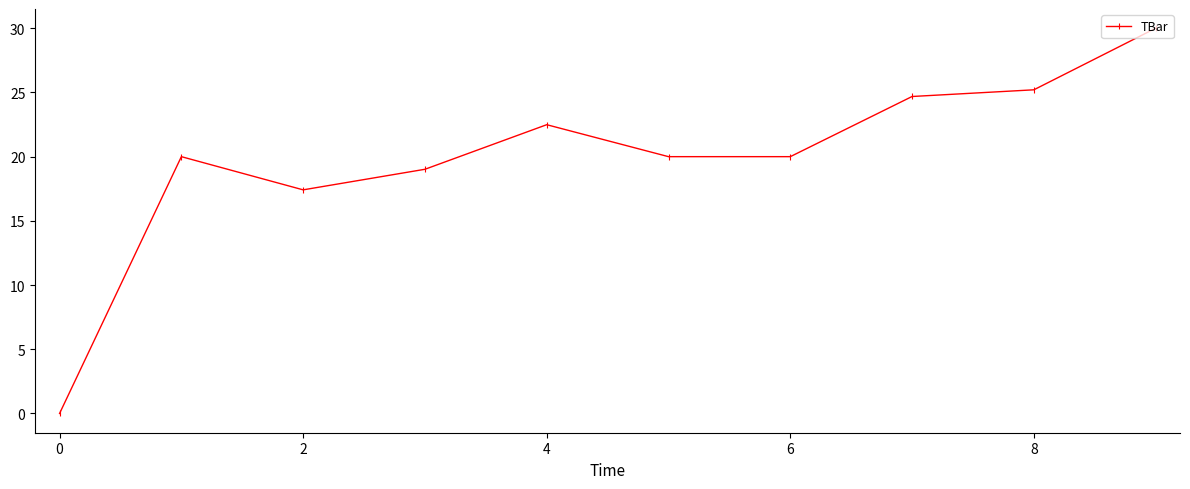

How many categories are shown in the chart?

10